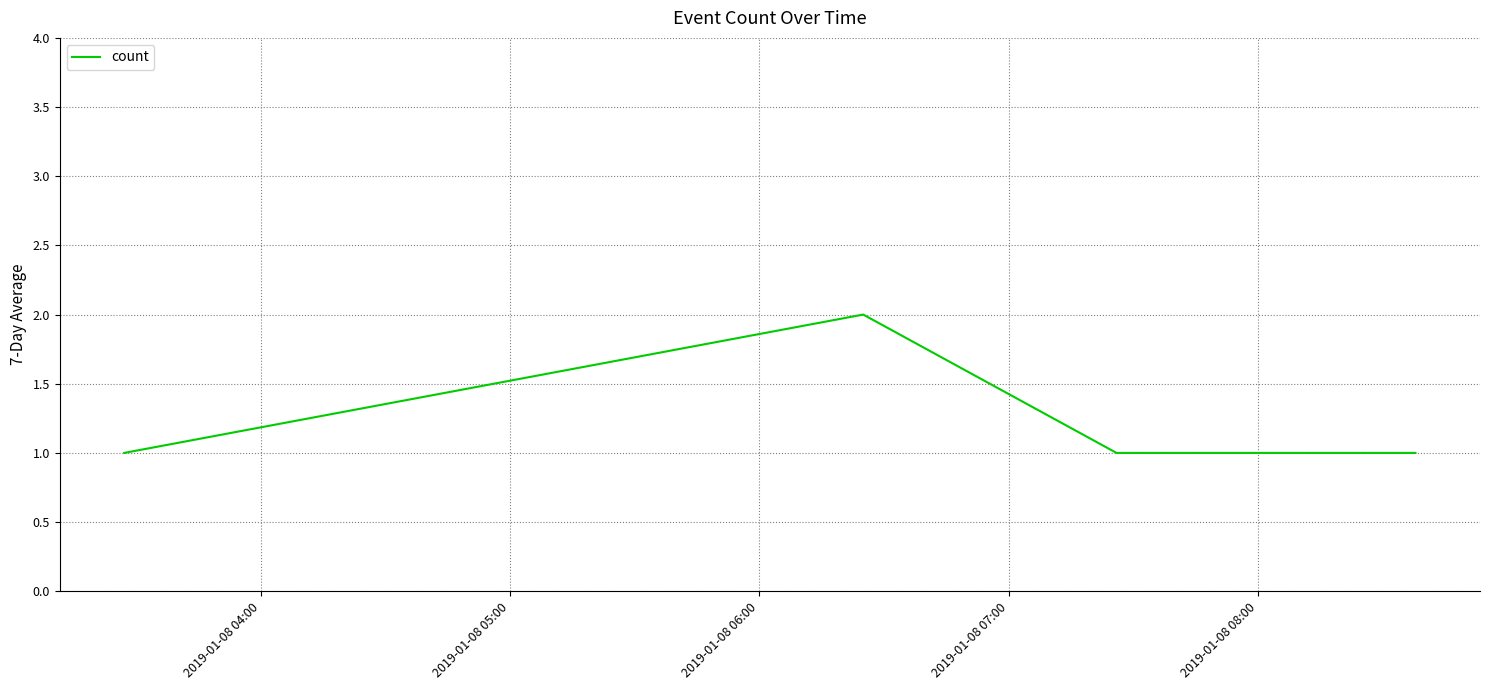

What is the sum of all values?

5